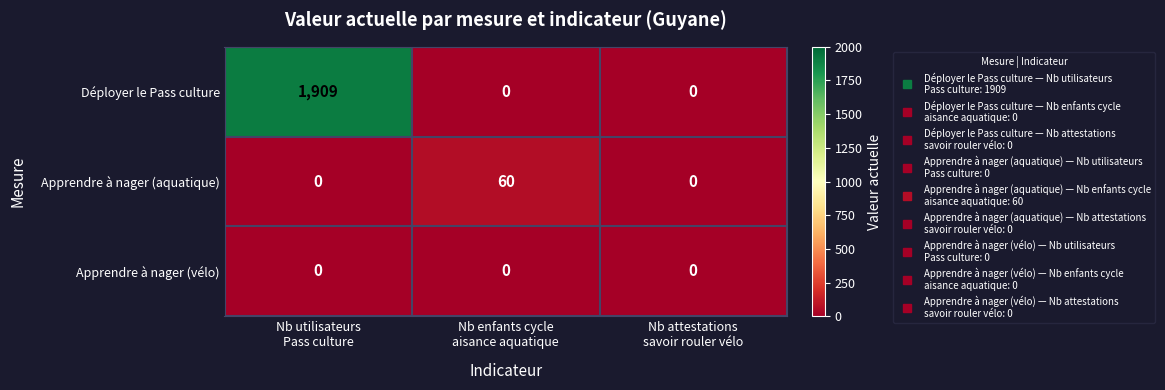

Reading left to right, transcribe all the data shown in this chart.

Déployer le Pass culture: 1909	0	0
Apprendre à nager (aquatique): 0	60	0
Apprendre à nager (vélo): 0	0	0